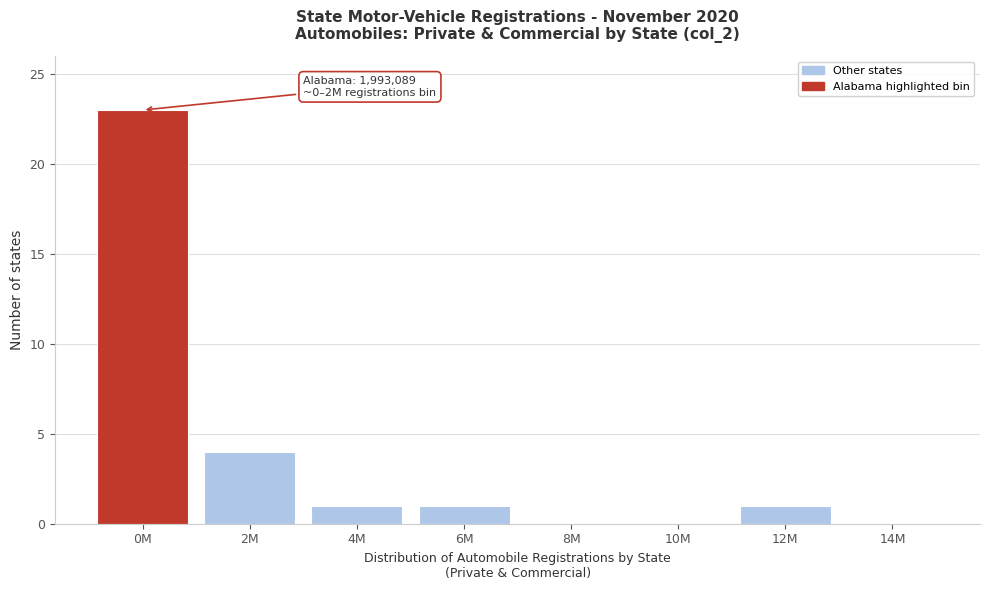

Reading left to right, list all the values displayed in this chart.

0M=23	2M=4	4M=1	6M=1	8M=0	10M=0	12M=1	14M=0